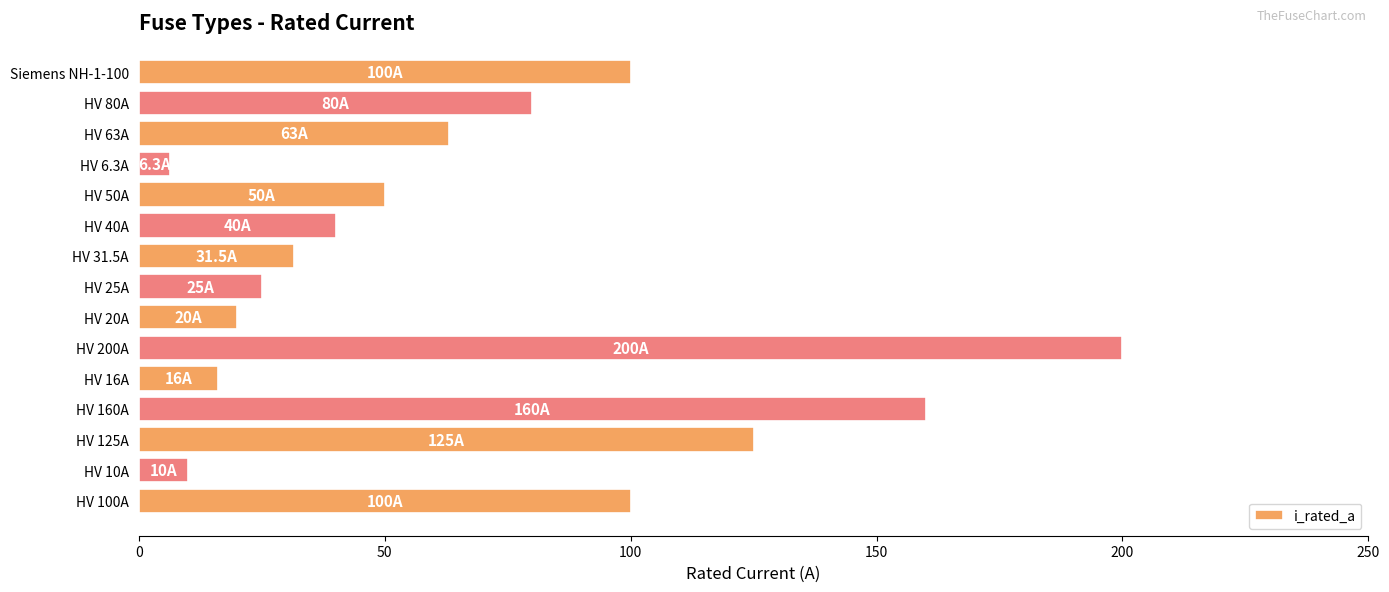

What is the change in value from HV 31.5A to HV 6.3A?

-25.2